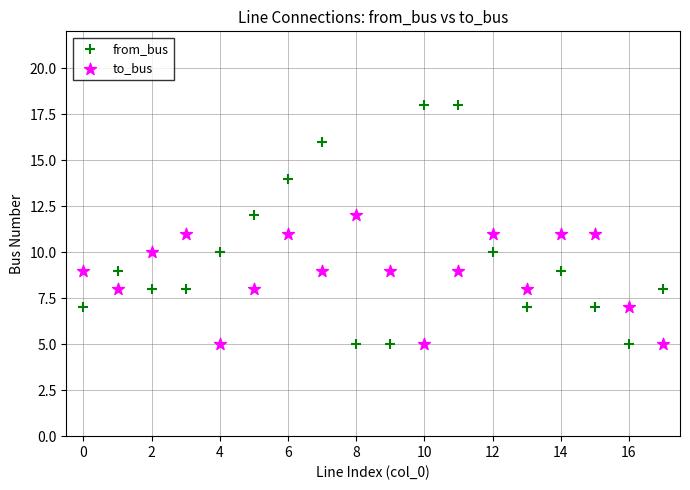

Which series has the widest spread of Y values?

from_bus